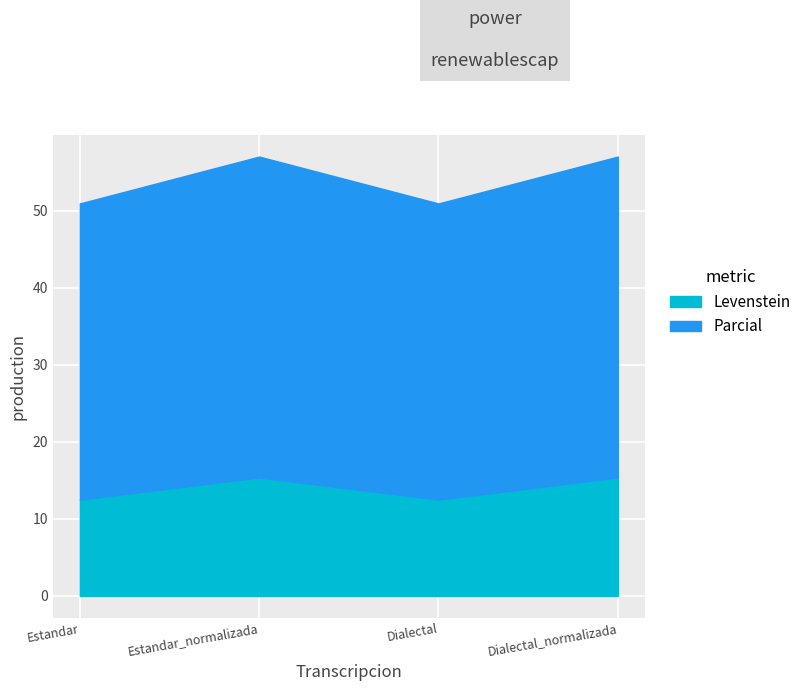

What is the total value across all series at Estandar_normalizada?

57.1